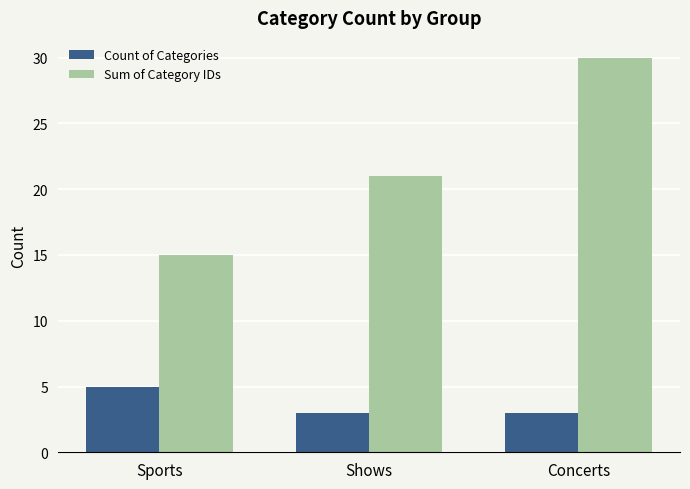

The Count of Categories series shows 3 at Concerts. True or false?

True